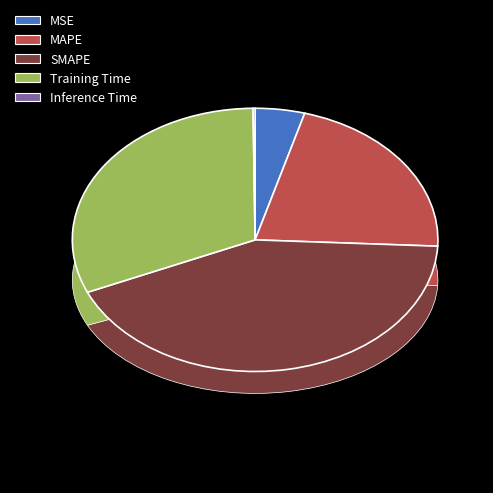

What is the change in value from MSE to Training Time?

+1.3